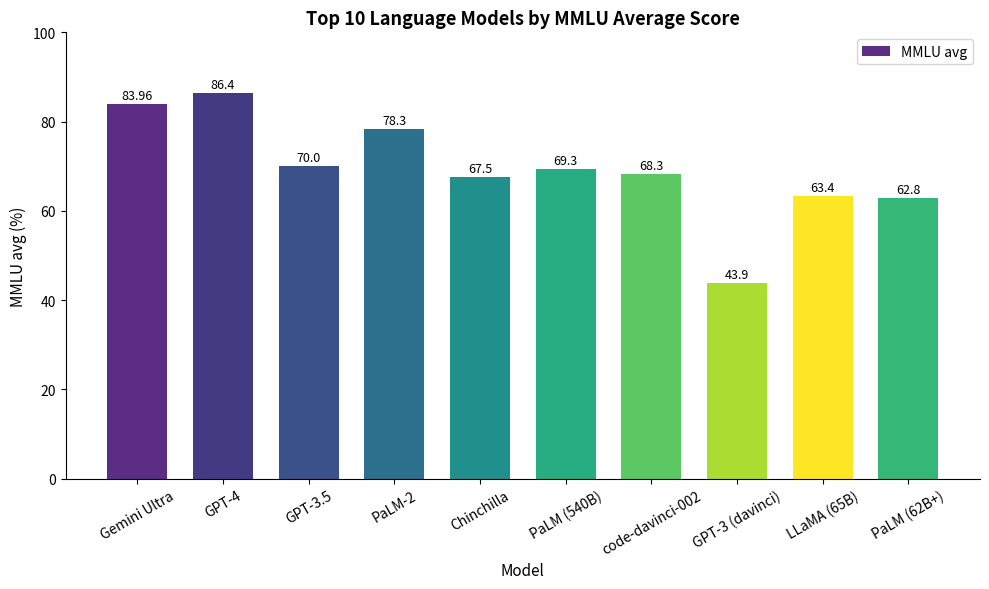

At which category does the chart reach its peak across all series?

GPT-4